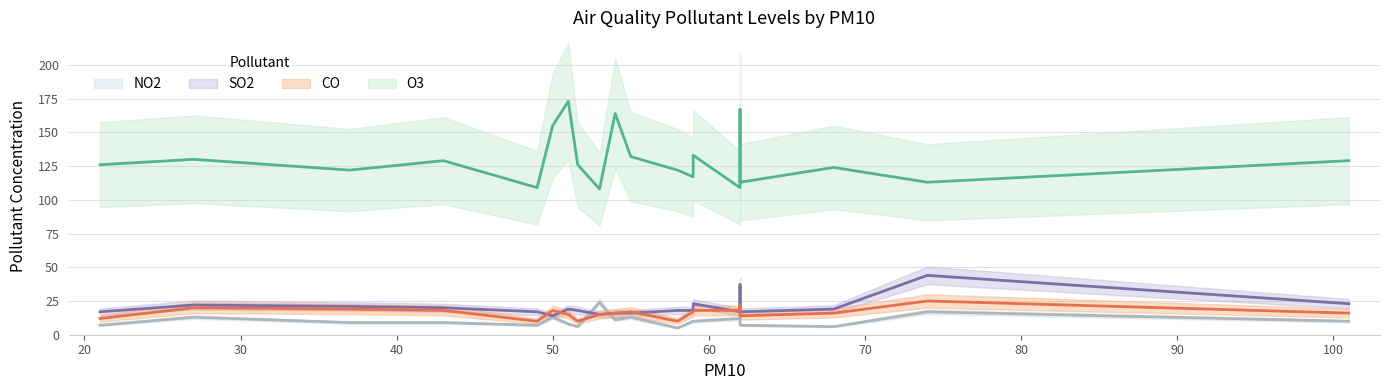

At which category does the chart reach its minimum across all series?

58